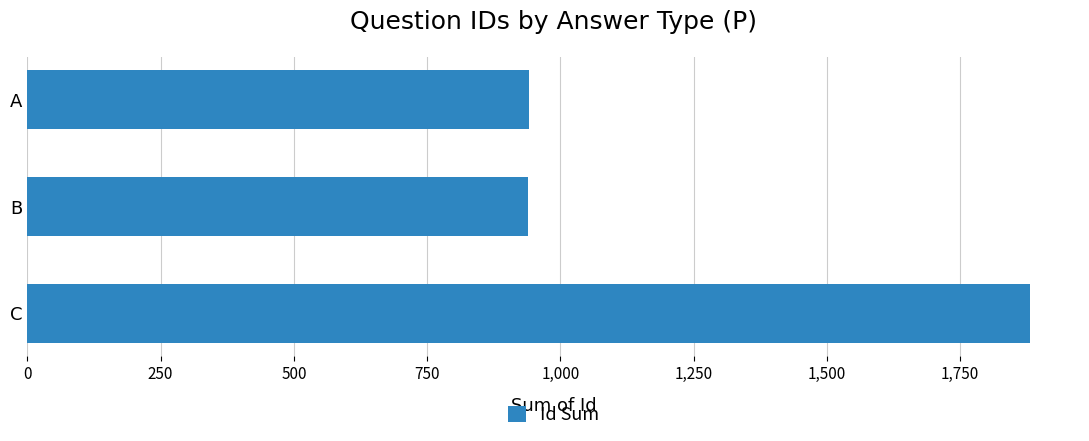

What is the change in value from B to C?

+942